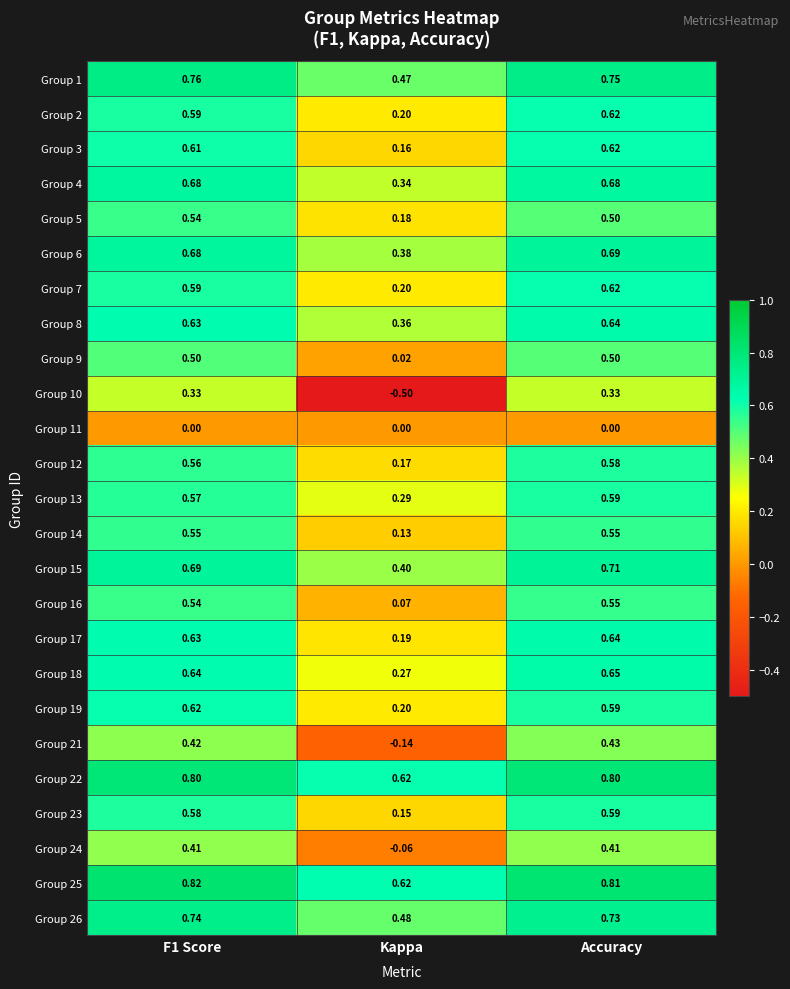

Which series has the widest spread of values?

Group 10